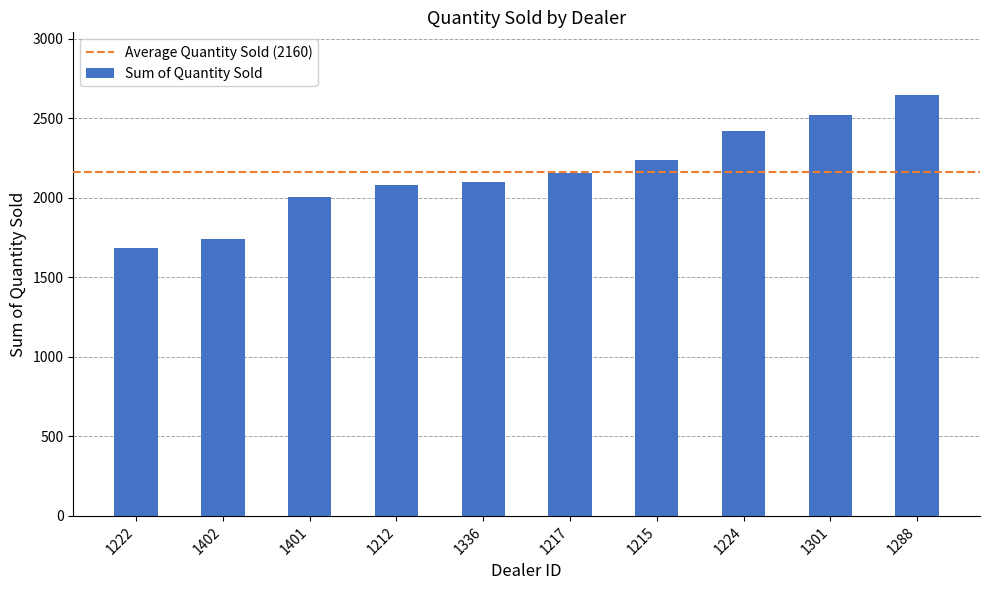

What is the label of the 3rd bar from the left?

1401